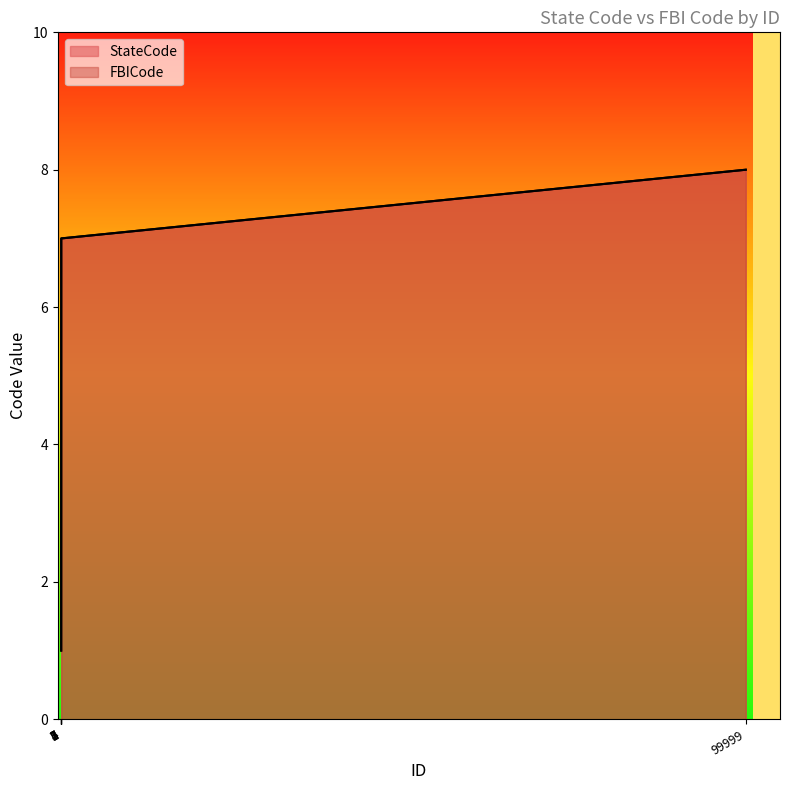

What are all the series names shown in the legend?

StateCode, FBICode